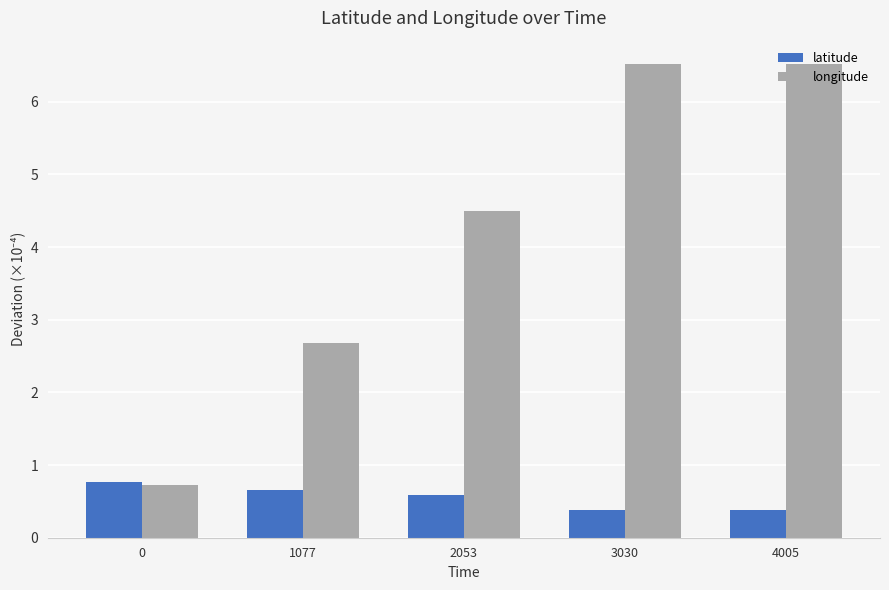

Where does the longitude series first go above 4?

2053